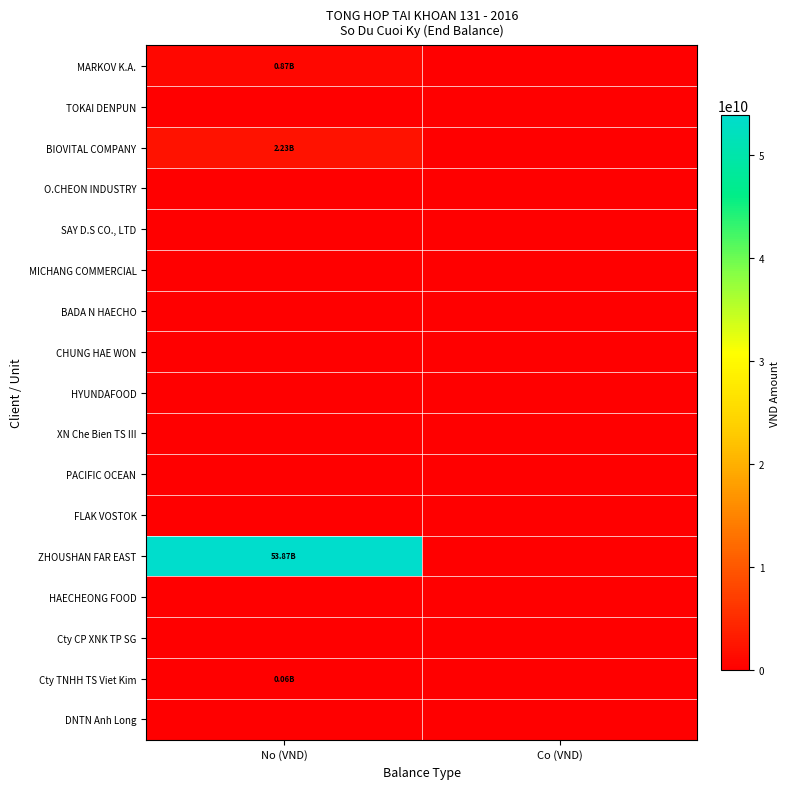

Which has a higher value, No (VND) or Co (VND)?

No (VND)